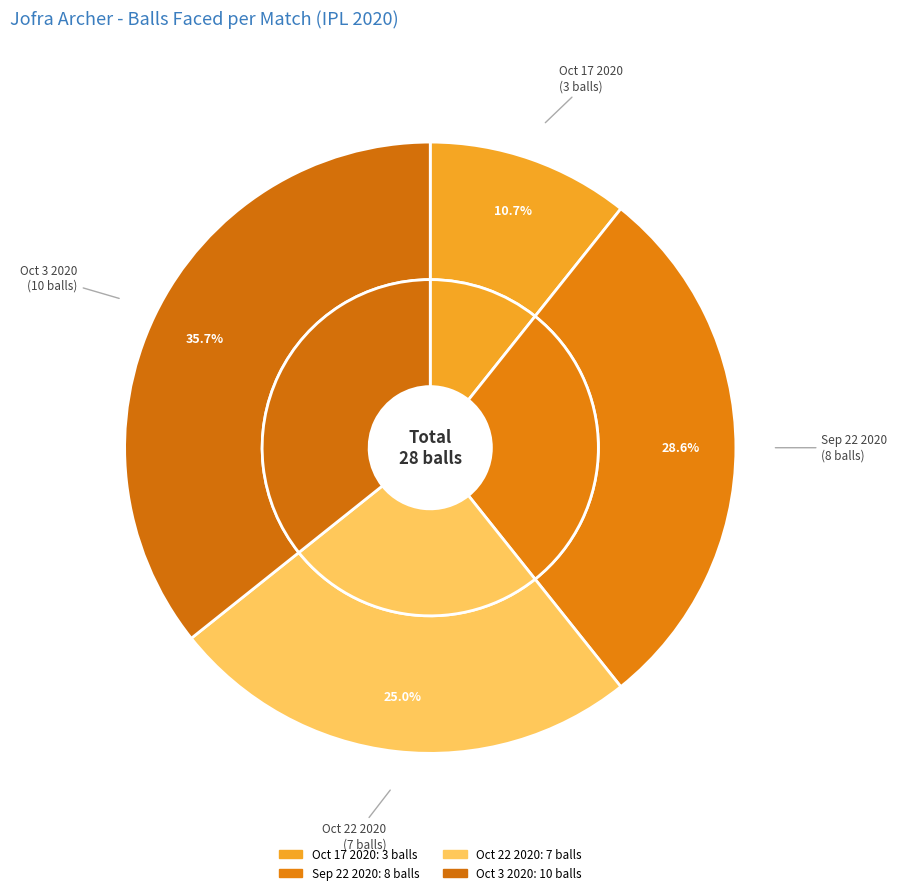

True or false: Sep 22 2020 accounts for 29% of the total.

True